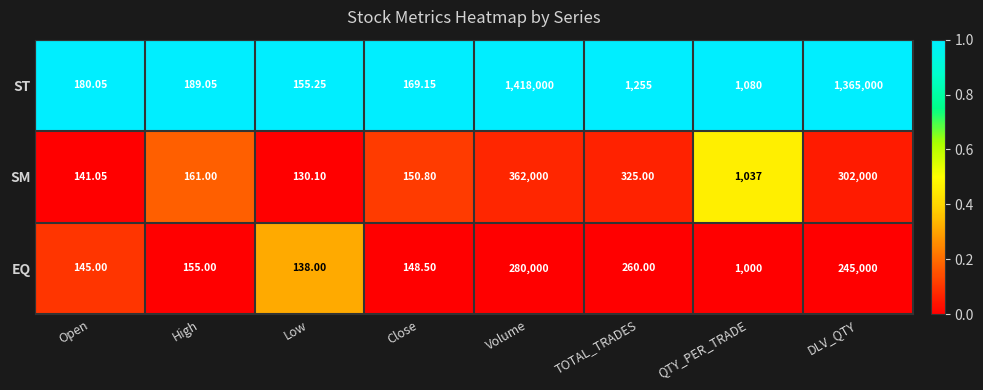

How many values in the ST series are below 1080?

4